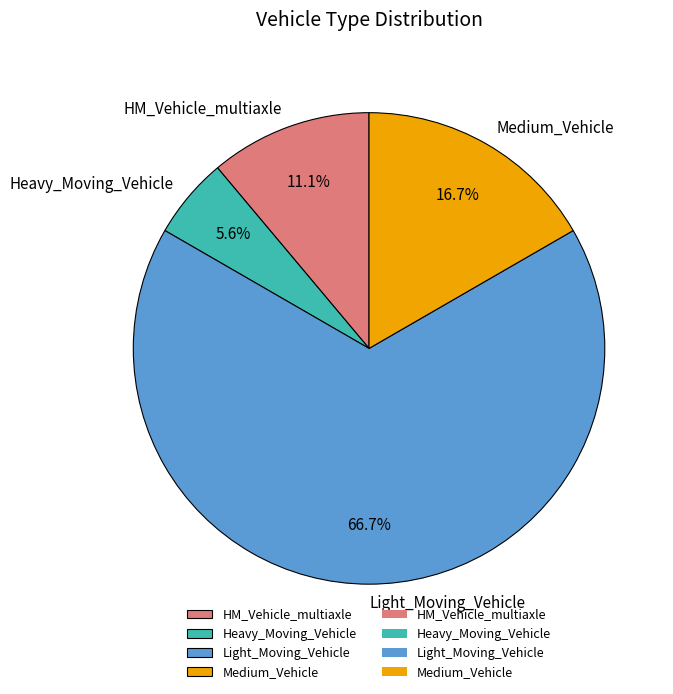

Is it true that Light_Moving_Vehicle is 67% of the pie?

True